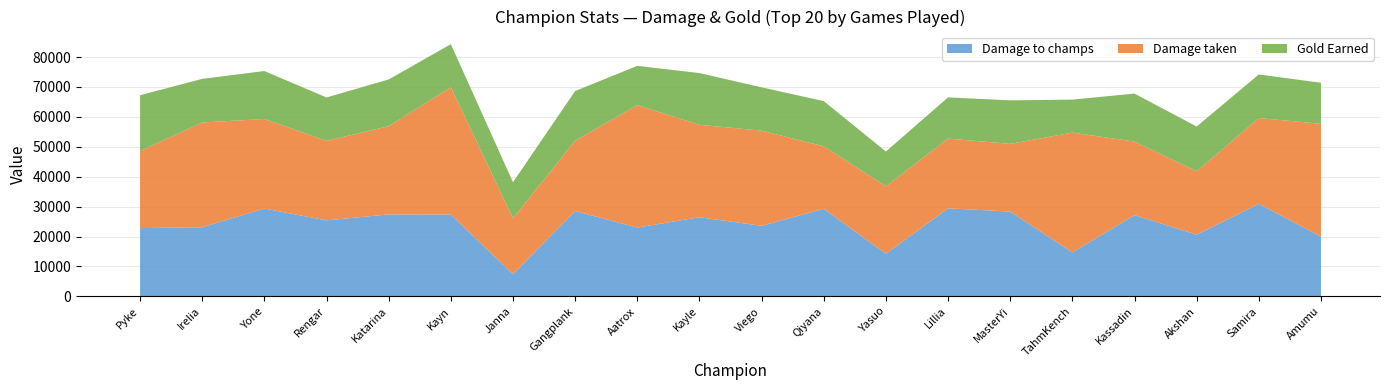

True or false: Gold Earned and Damage to champs intersect in this chart.

True